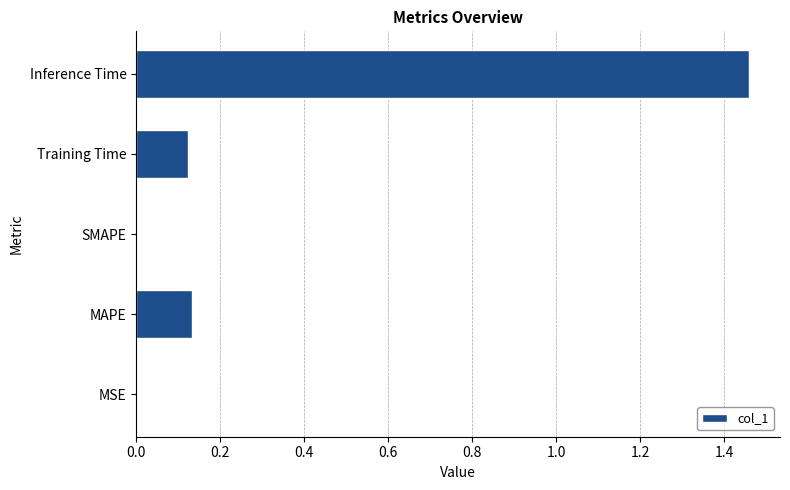

The value at Training Time is 0.2. True or false?

False